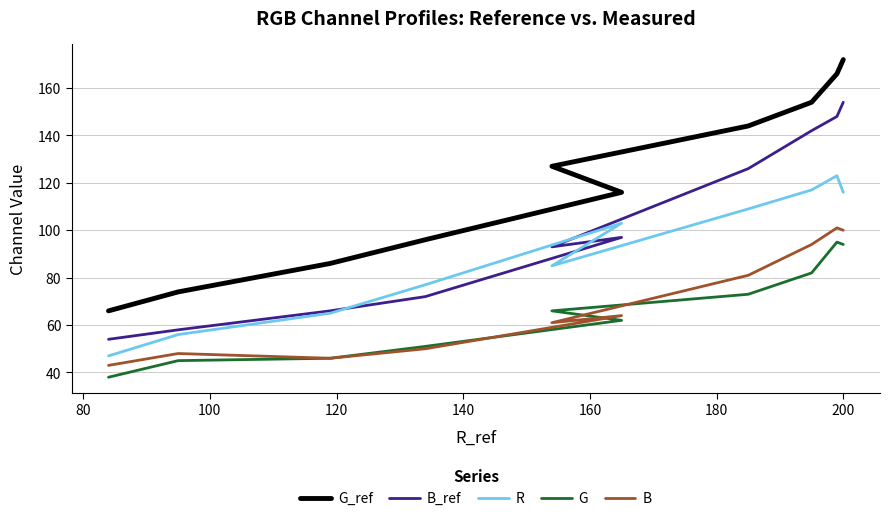

What is the difference between the highest and lowest values at 80?

29